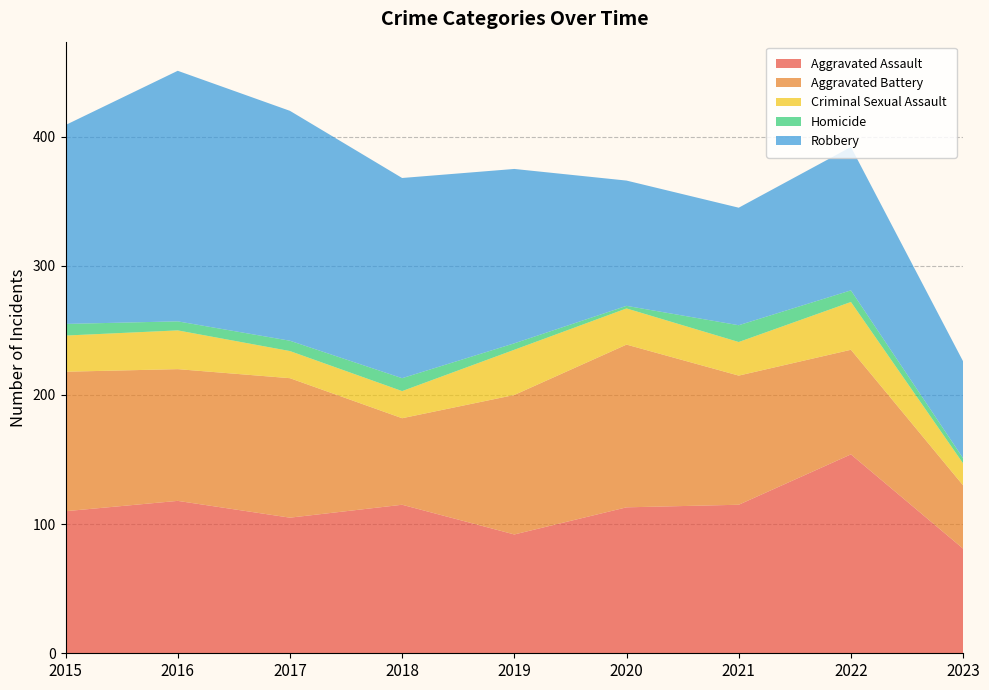

Reading right to left, what are all the values shown in this chart?

Aggravated Assault: 81	154	115	113	92	115	105	118	110
Aggravated Battery: 49	81	100	126	108	67	108	102	108
Criminal Sexual Assault: 17	37	26	28	35	21	21	30	28
Homicide: 4	9	13	2	5	10	8	7	9
Robbery: 75	111	91	97	135	155	178	194	154